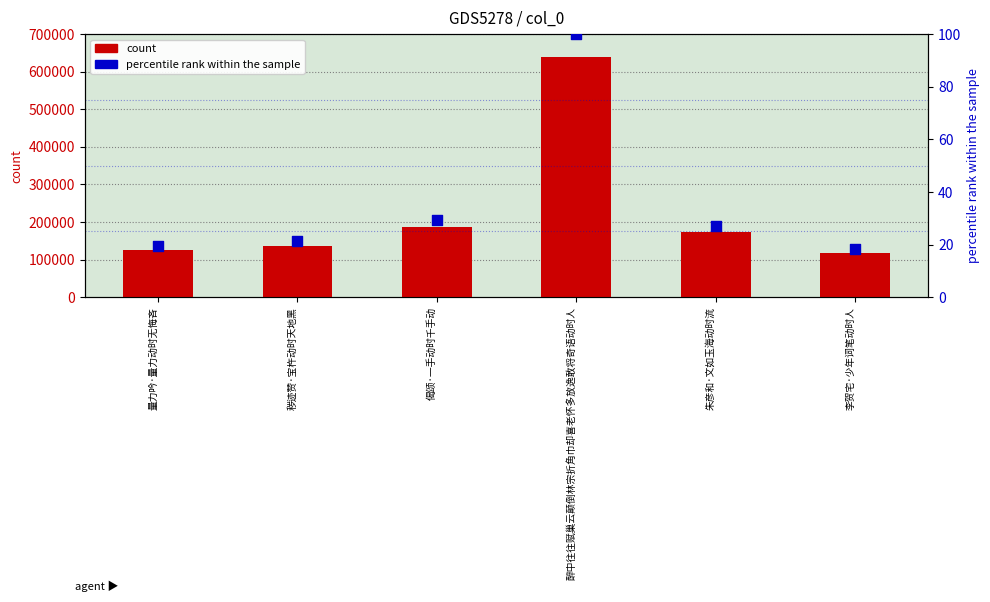

Is the value of count at 醉中往往赋巢云颠倒林宗折角巾却喜老怀多放逸敢将奇语动时人 greater than the value of percentile rank within the sample at 醉中往往赋巢云颠倒林宗折角巾却喜老怀多放逸敢将奇语动时人?

Yes